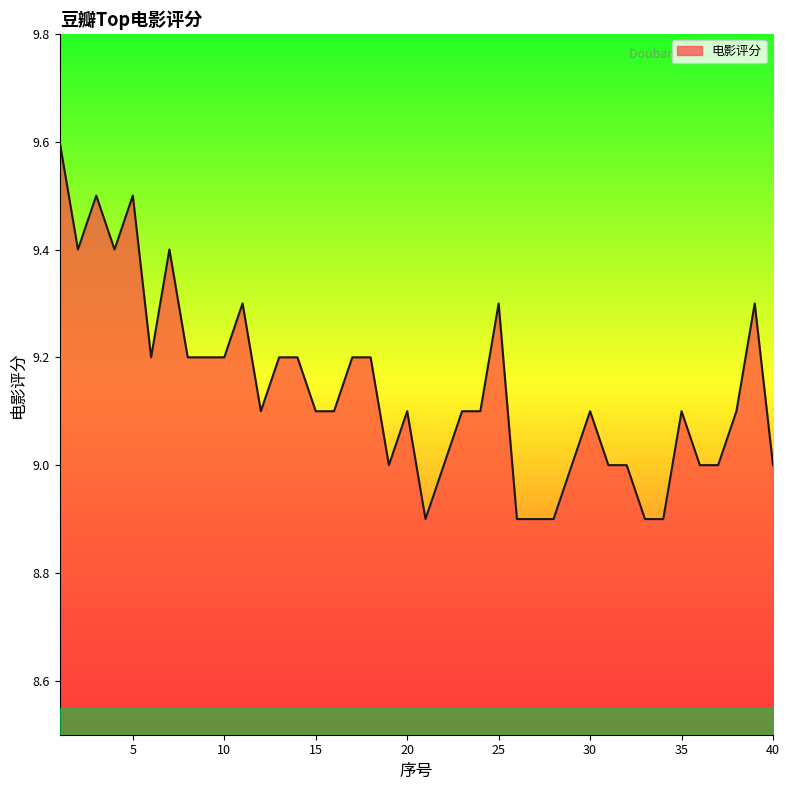

What is the greatest value displayed?

9.6